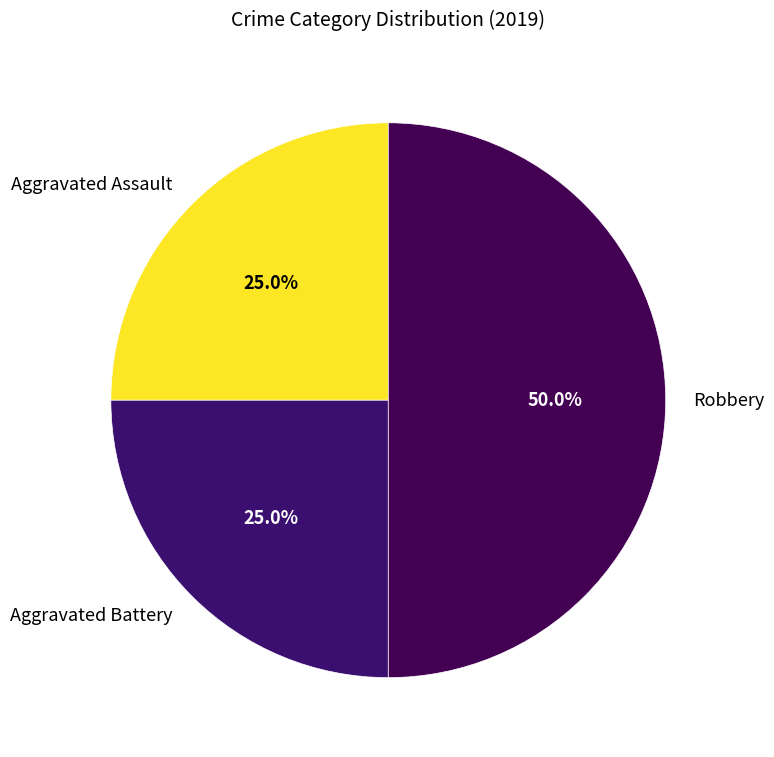

Is it true that Aggravated Battery is 25% of the pie?

True